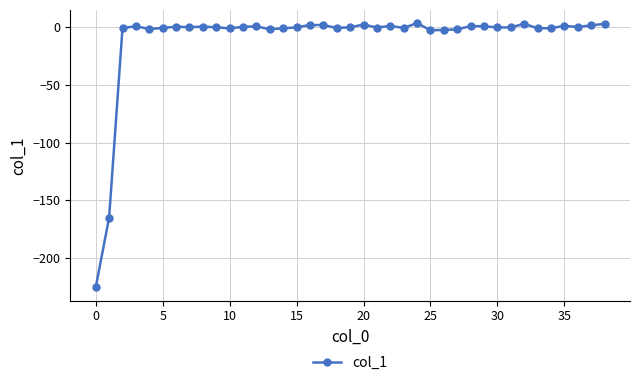

True or false: there are more than 1 points higher than both neighbors.

True